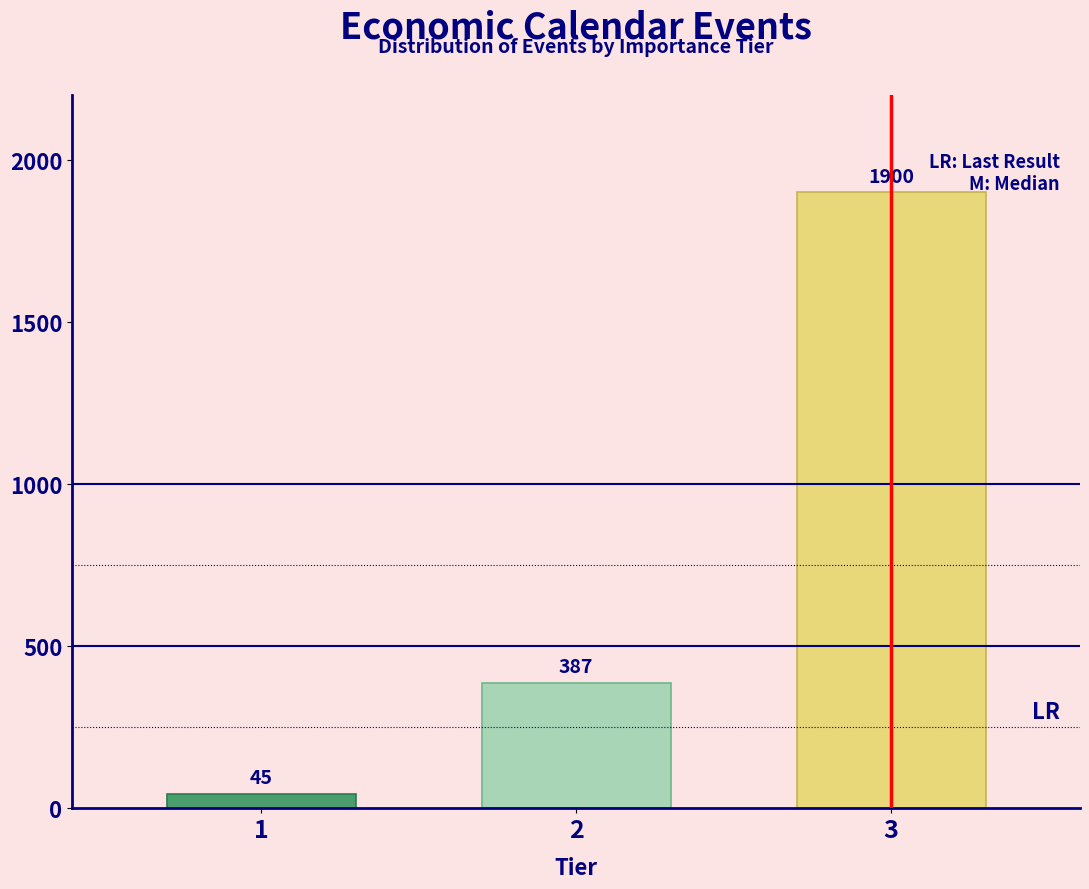

Reading right to left, extract all data points from this chart.

1900	387	45